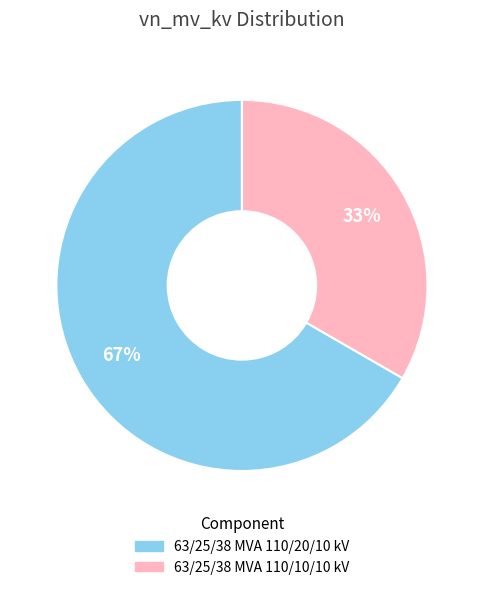

How many slices are in this pie chart?

2